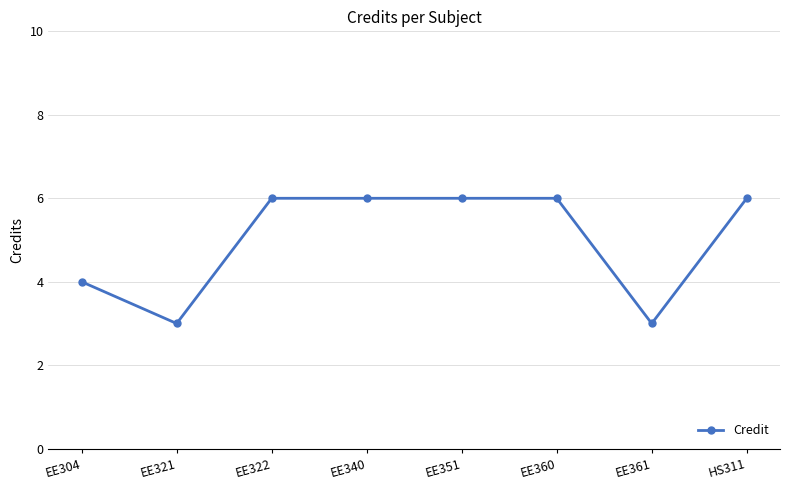

Is this an area chart (filled region under the line)?

No